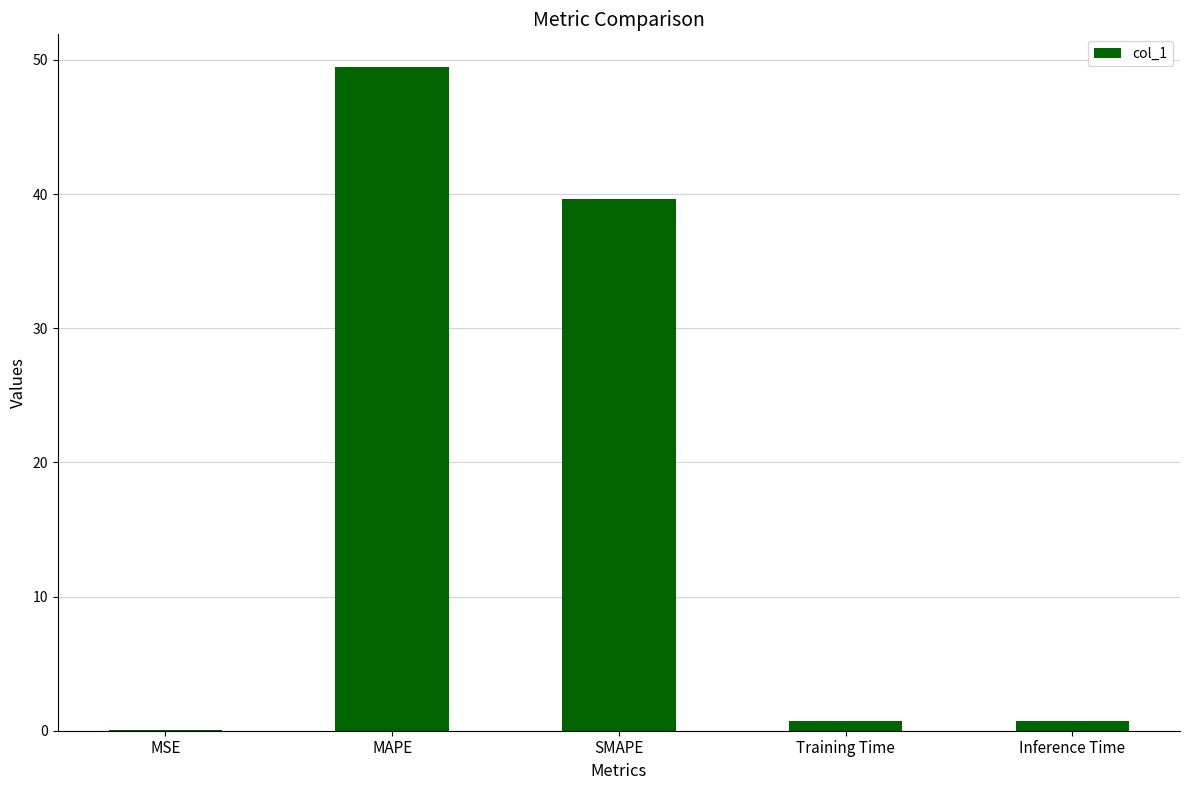

What is the maximum value shown in the chart?

49.4